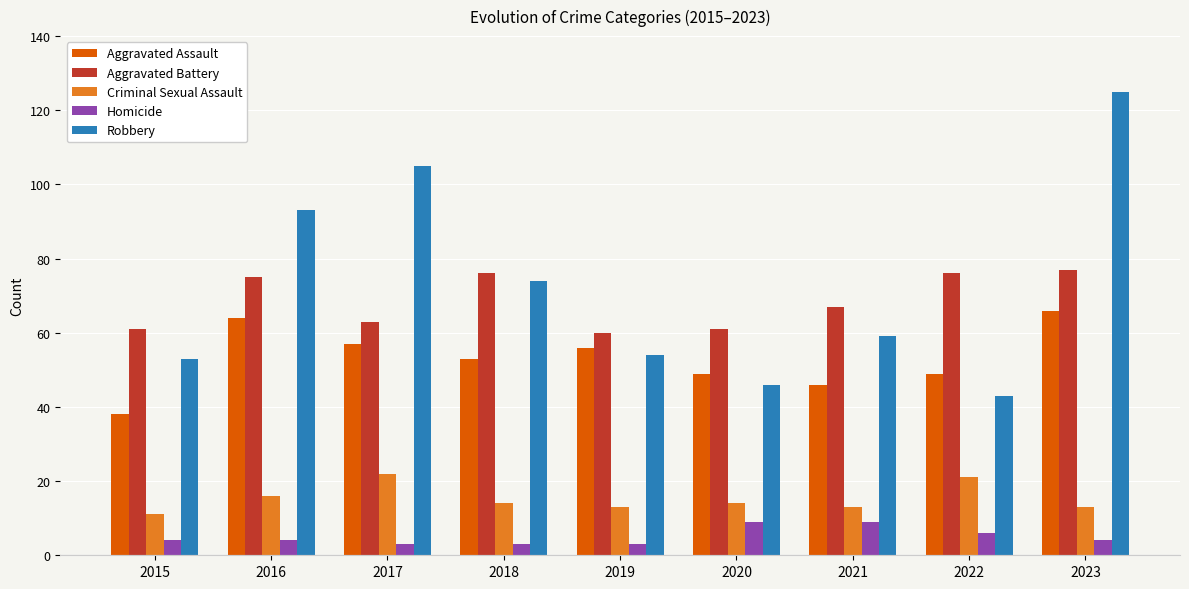

What is the approximate value of Aggravated Battery at 2023?

77